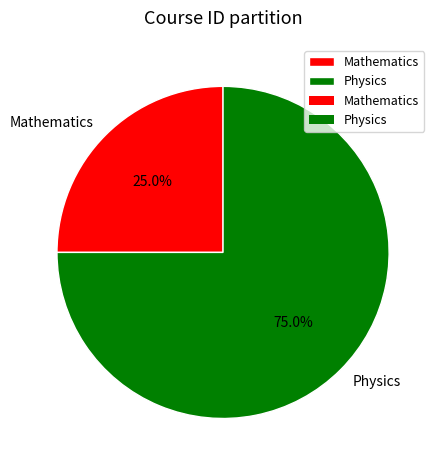

Which slice is the smallest?

Mathematics